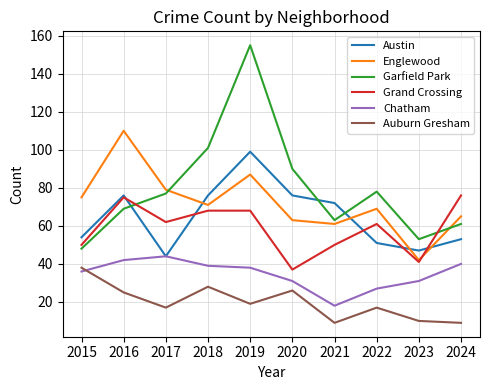

At which label does Auburn Gresham reach its peak?

2015